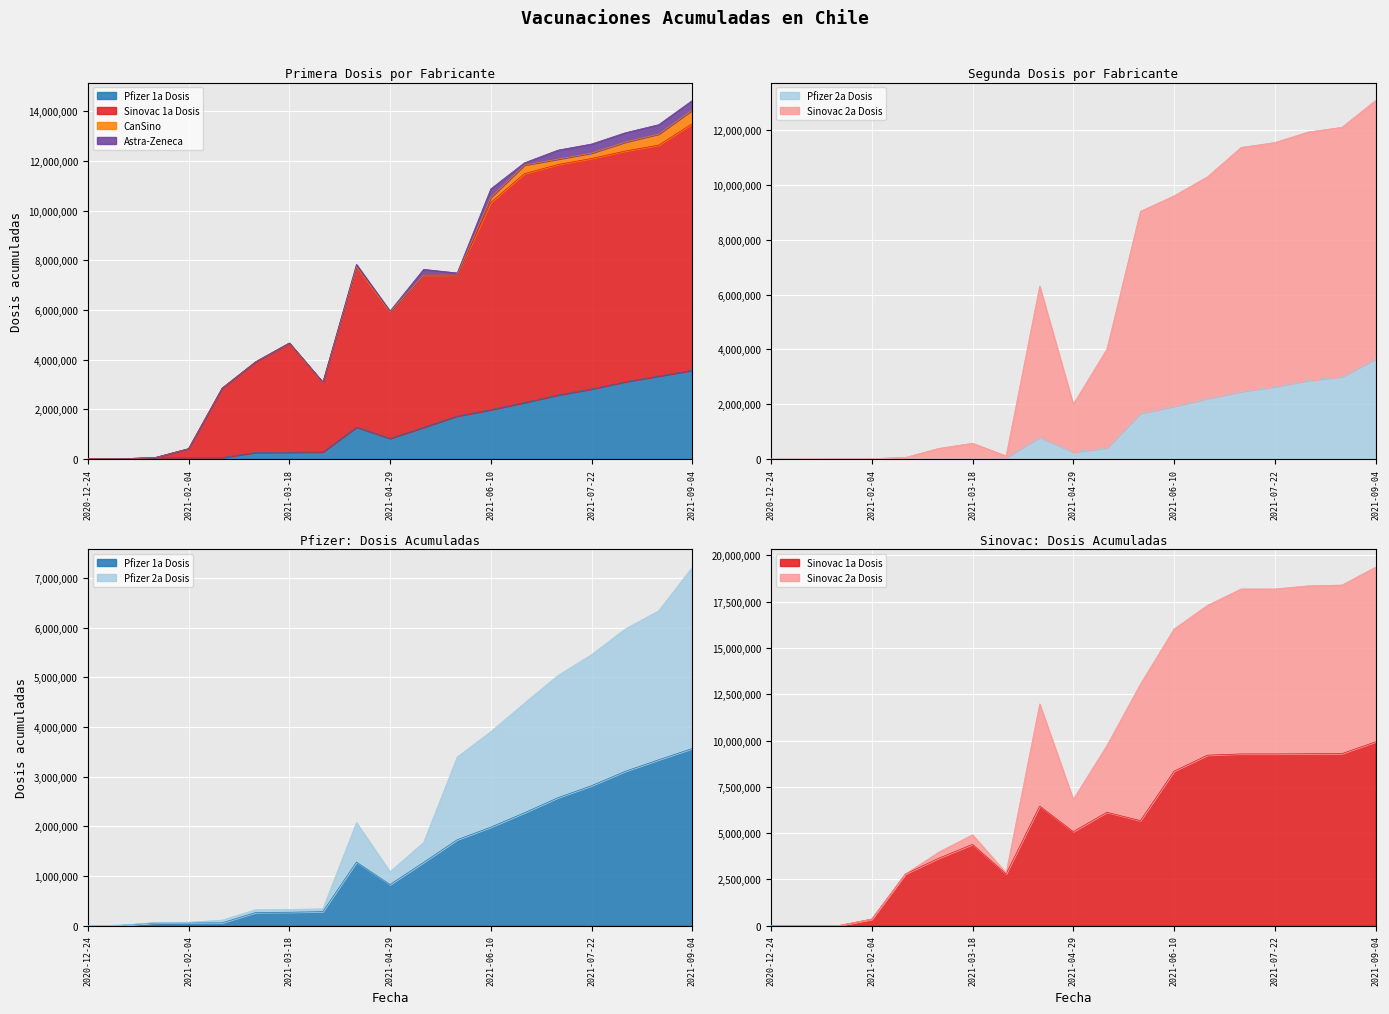

At how many categories does at least one series exceed 7207349?

8